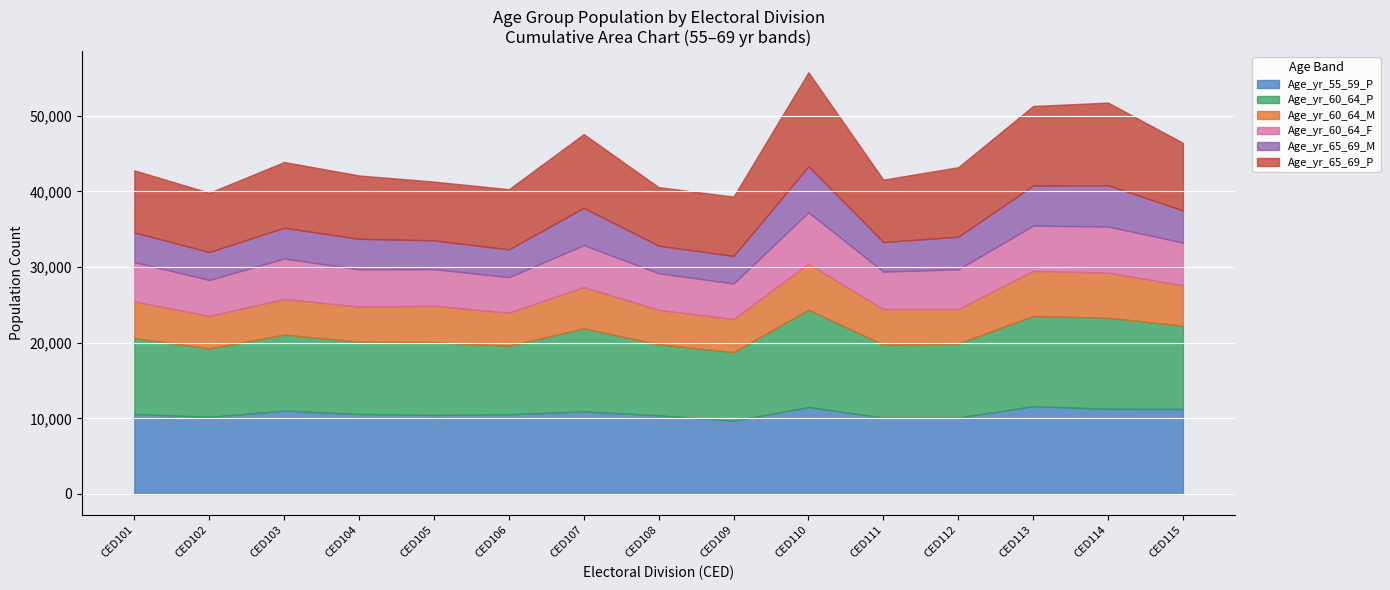

What is the difference between the Age_yr_60_64_F values at CED114 and CED109?

1392